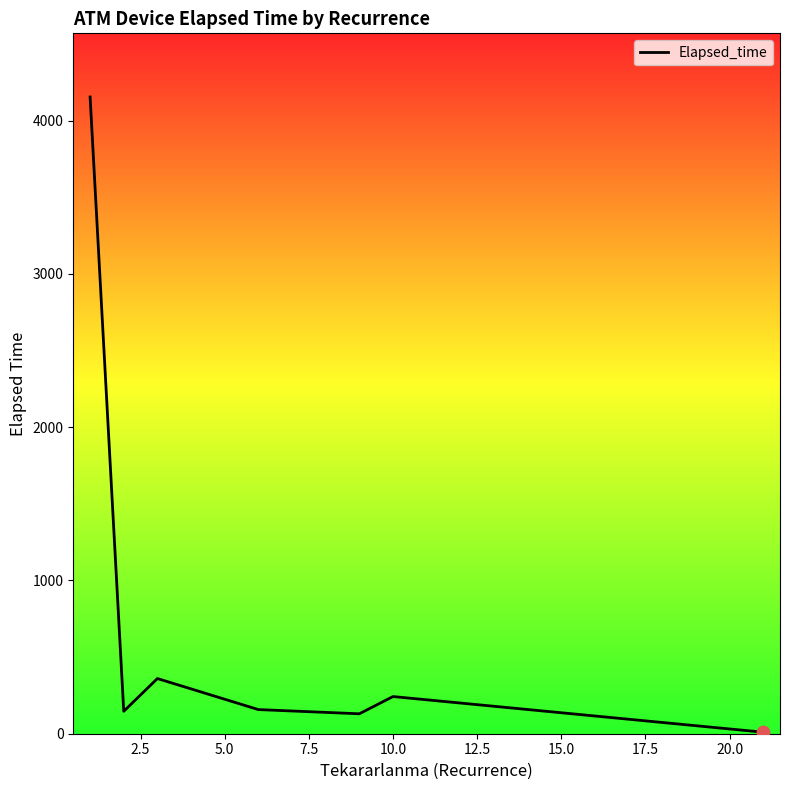

How many interior local valleys (lower than both neighbors) does the data have?

2